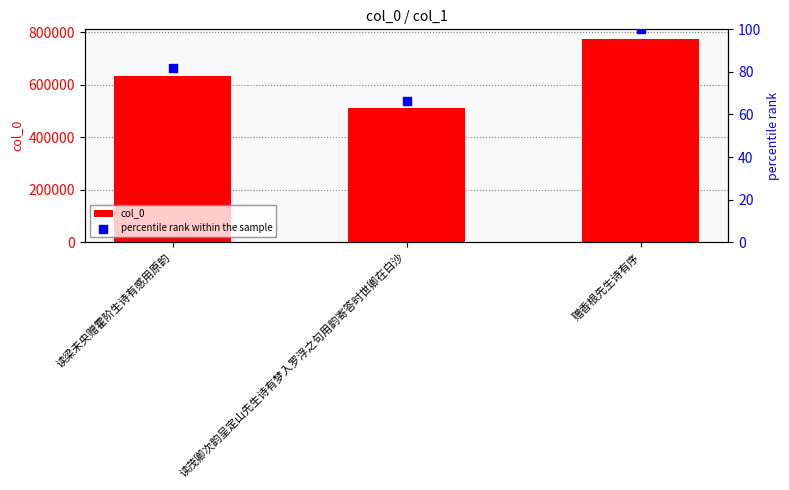

What are all the series names shown in the legend?

col_0, percentile rank within the sample